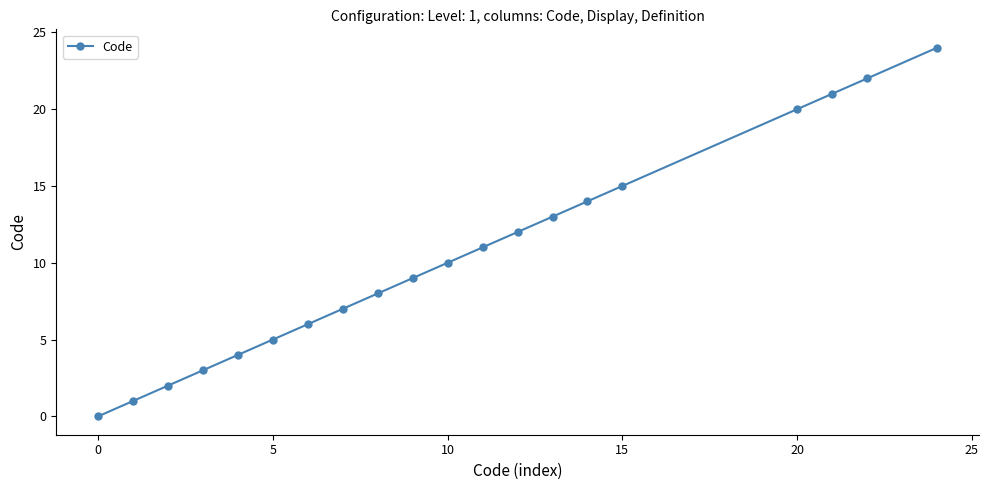

What is the sum of all values?

207